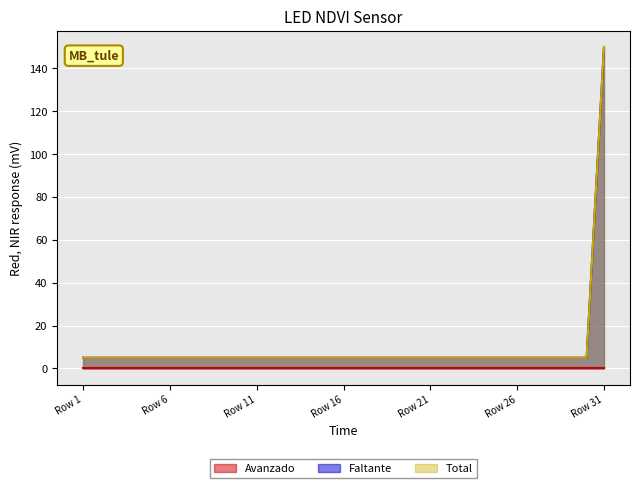

At how many categories does at least one series exceed 128?

1